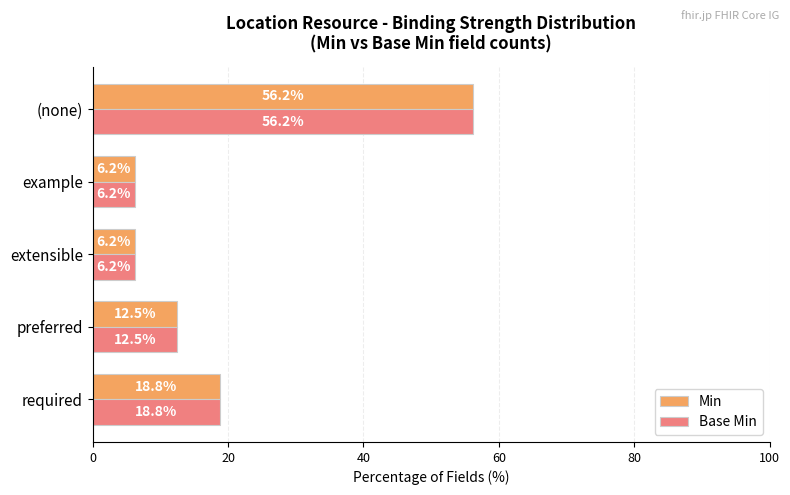

What is the difference between the maximum and minimum values in the Min series?

50.0